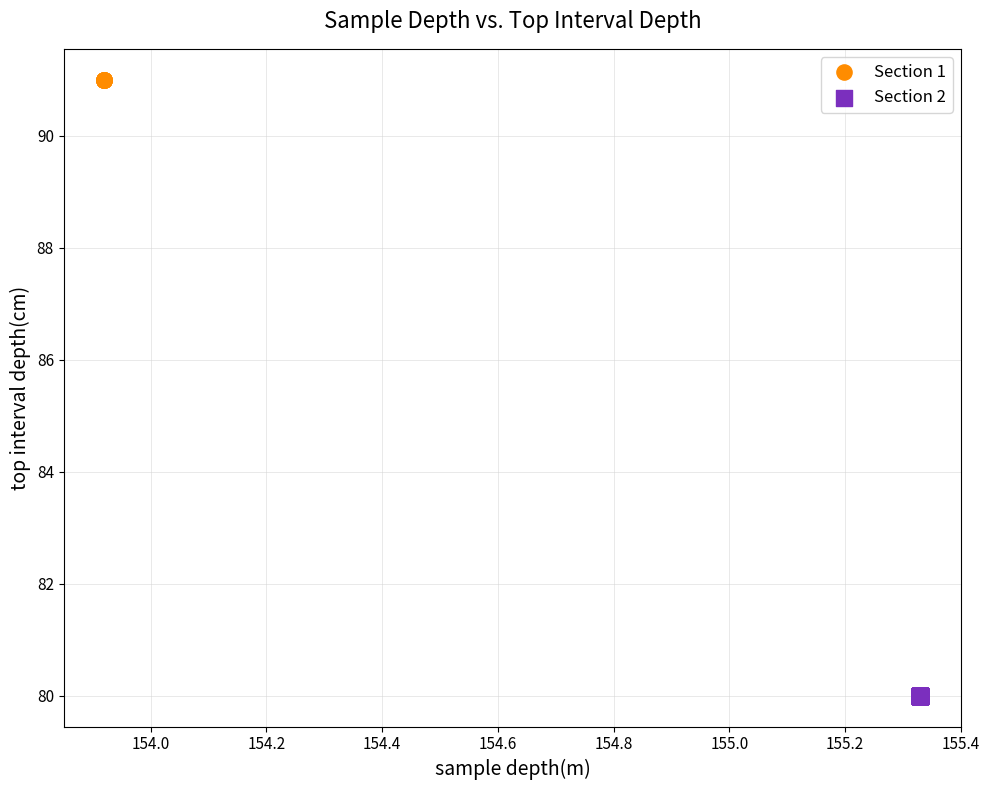

Which series reaches the maximum Y coordinate?

Section 1